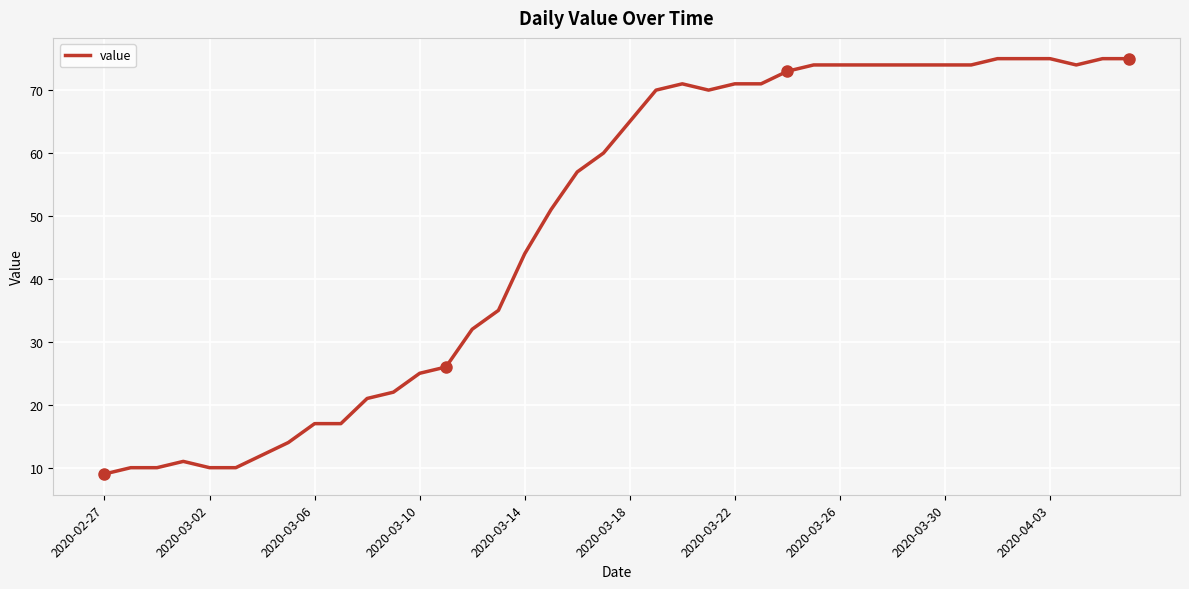

What is the minimum value shown in the chart?

9